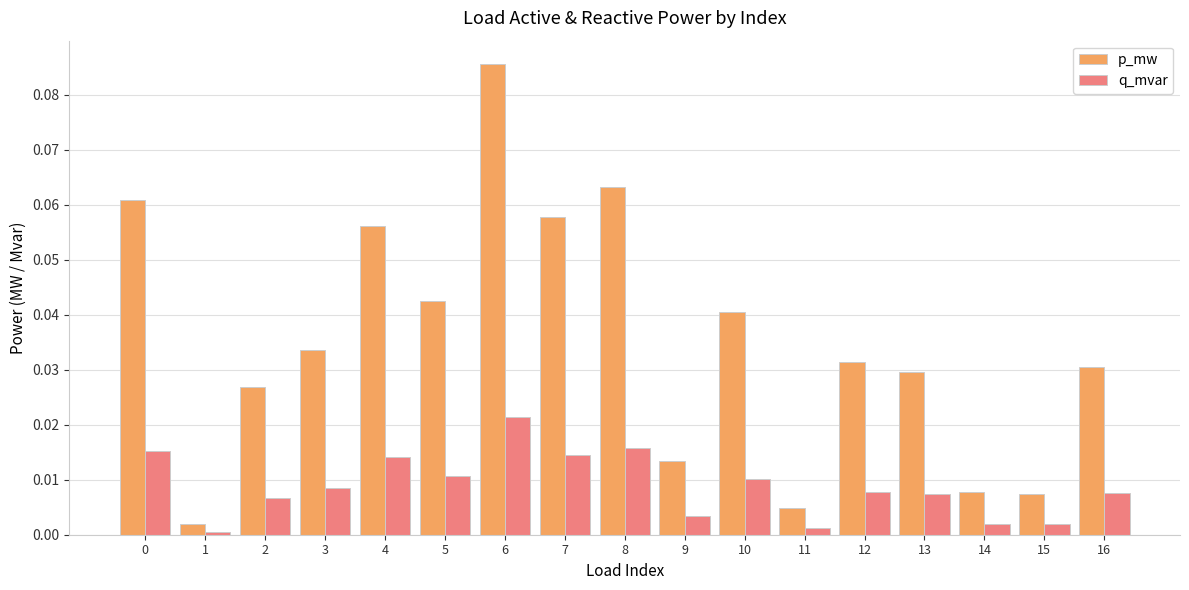

Which category has the highest value across all series?

6